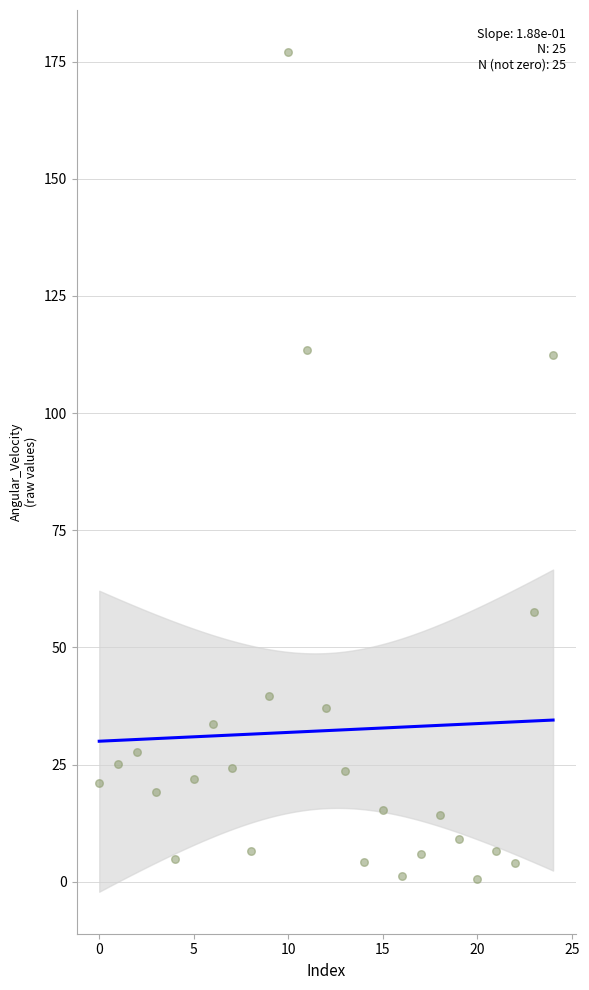

What is the range of Y values (max minus min)?

176.4